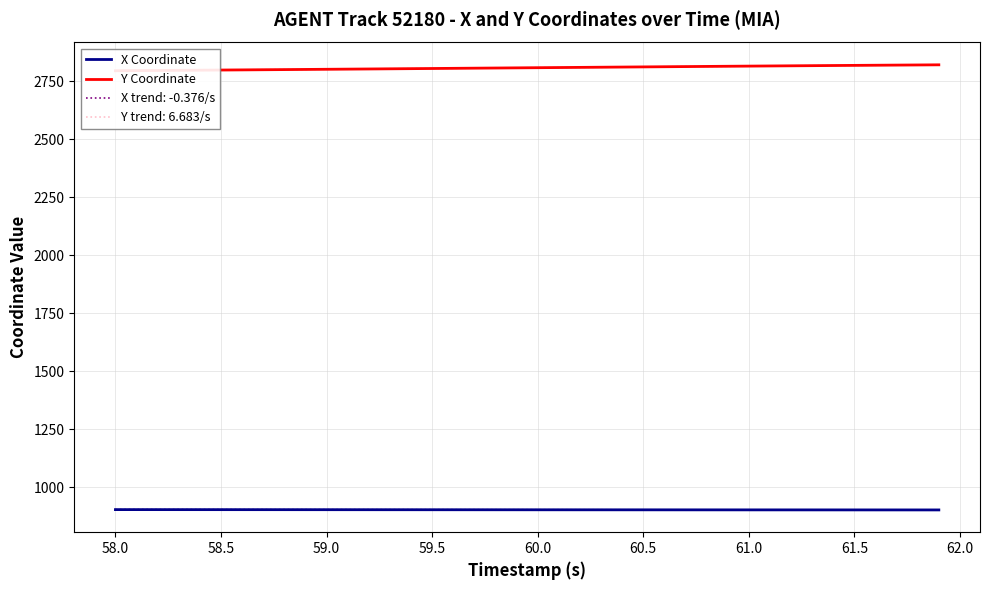

What is the minimum value for X trend: -0.376/s?

901.5